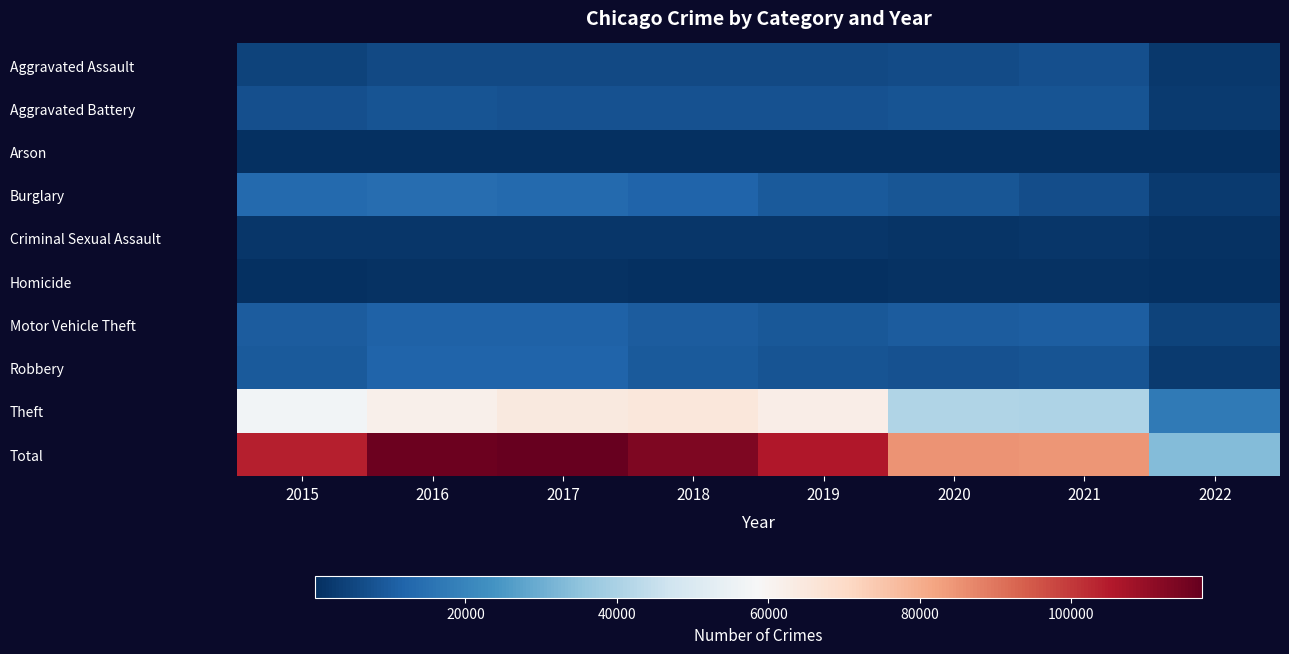

At which category is the sum across all series the highest?

2017